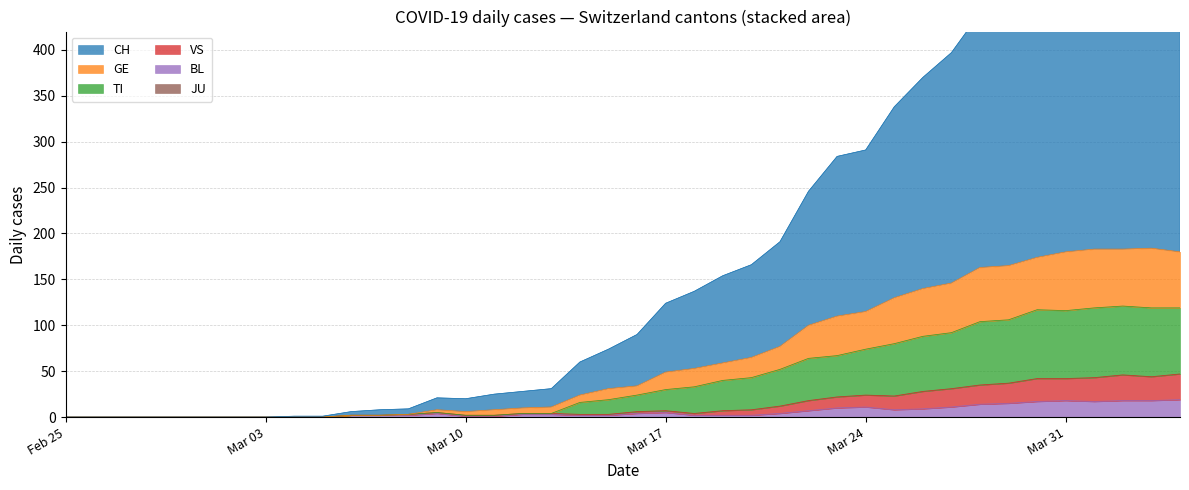

What is the highest value of the BL series?

19